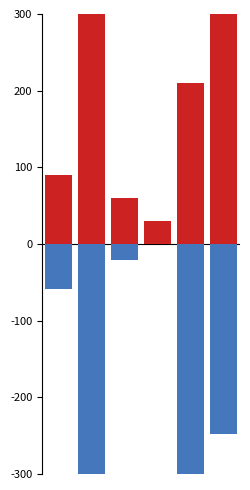

What is the lowest value of the Inversión(MMU$) series?

-390.0